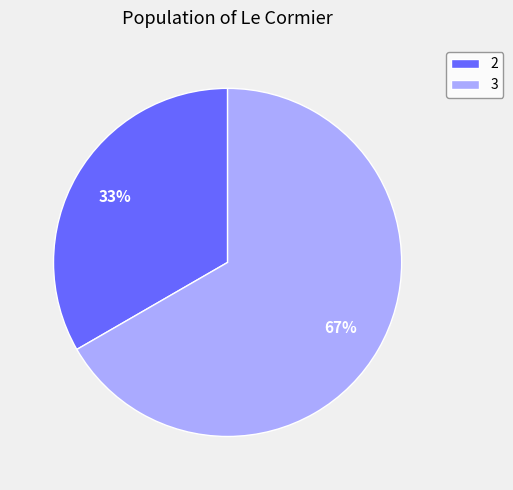

True or false: 3 accounts for 67% of the total.

True